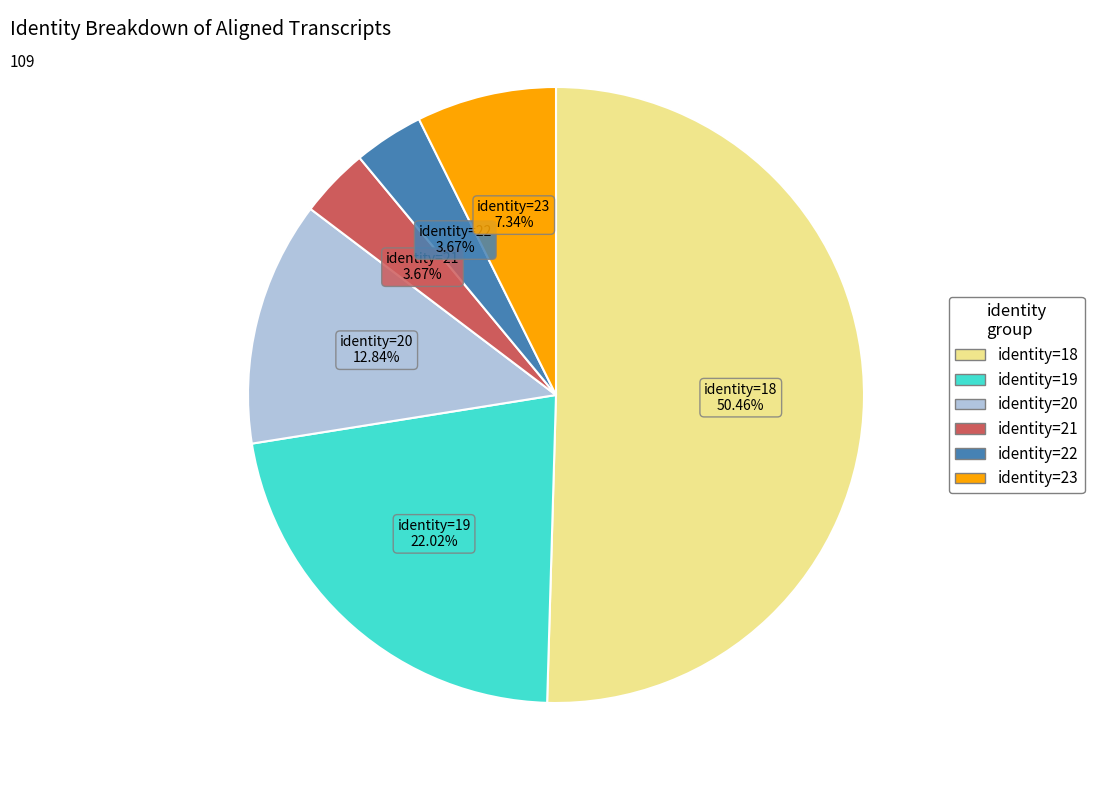

To the nearest percent, what is the difference between the largest and smallest slice percentages?

47%